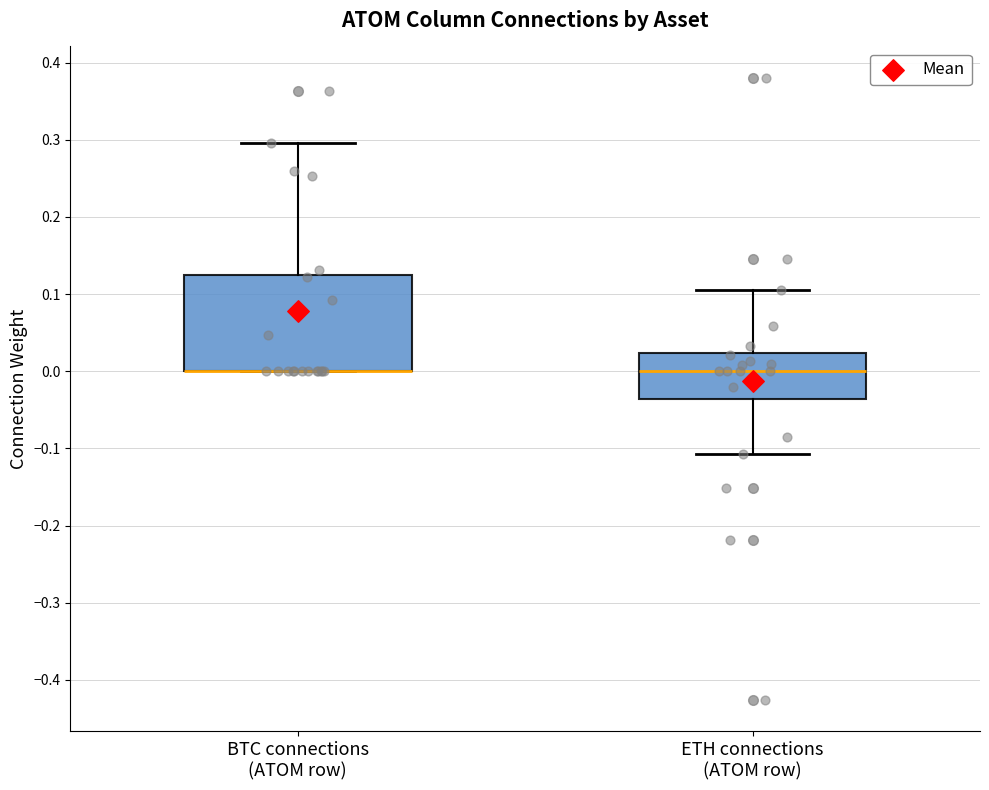

Where is the lower edge of the box for ETH connections (ATOM row) on the y-axis? The values are not printed on the chart, so give them approximately, as read against the axis.

-0.04